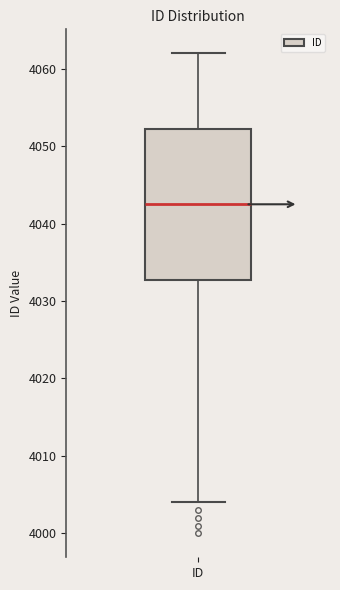

Where is the upper edge of the box for ID on the y-axis? The values are not printed on the chart, so give them approximately, as read against the axis.

4052